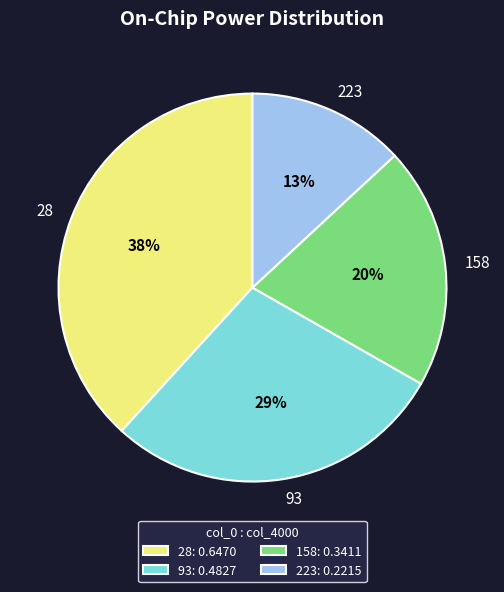

To the nearest percent, what portion does 28 represent?

38%